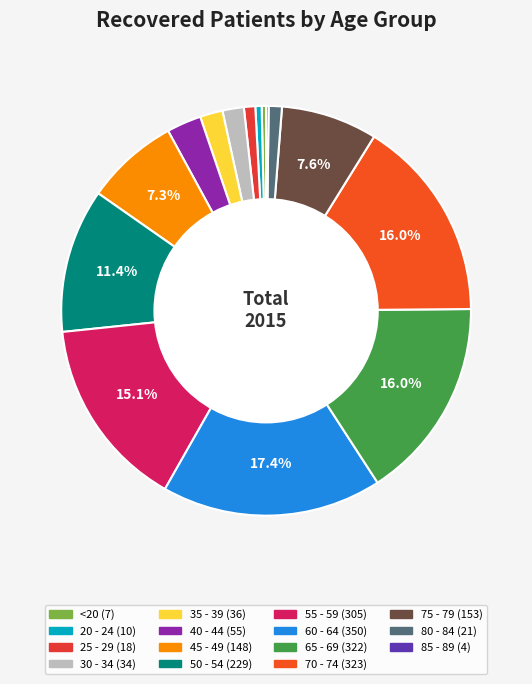

Which category has the biggest portion of the pie?

60 - 64